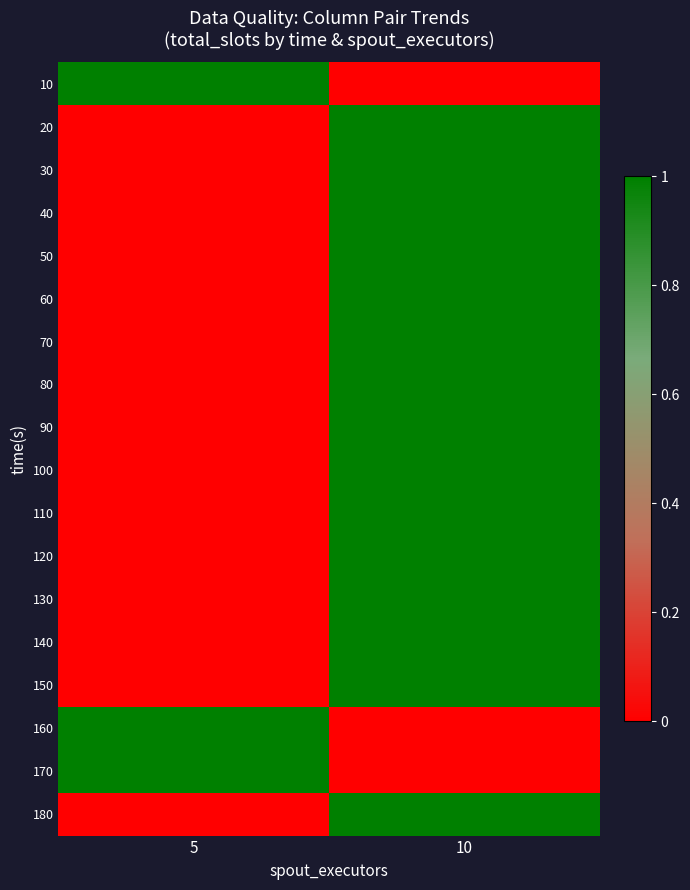

Reading left to right, extract all data points from this chart.

10: 5=1.0	10=0.0
20: 5=0.0	10=1.0
30: 5=0.0	10=1.0
40: 5=0.0	10=1.0
50: 5=0.0	10=1.0
60: 5=0.0	10=1.0
70: 5=0.0	10=1.0
80: 5=0.0	10=1.0
90: 5=0.0	10=1.0
100: 5=0.0	10=1.0
110: 5=0.0	10=1.0
120: 5=0.0	10=1.0
130: 5=0.0	10=1.0
140: 5=0.0	10=1.0
150: 5=0.0	10=1.0
160: 5=1.0	10=0.0
170: 5=1.0	10=0.0
180: 5=0.0	10=1.0